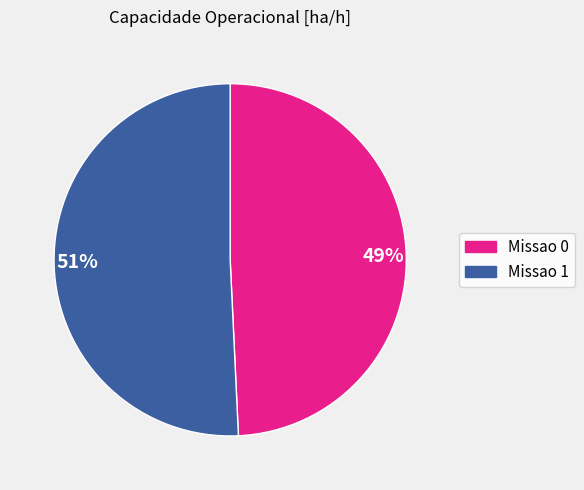

How many slices are in this pie chart?

2